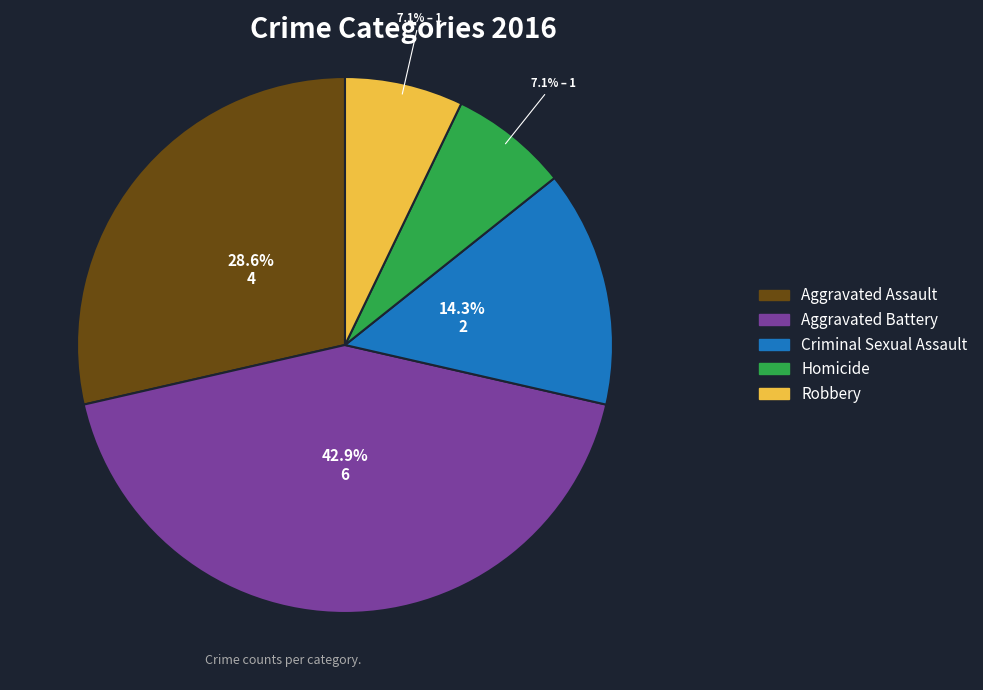

Count the number of slices in the pie.

5